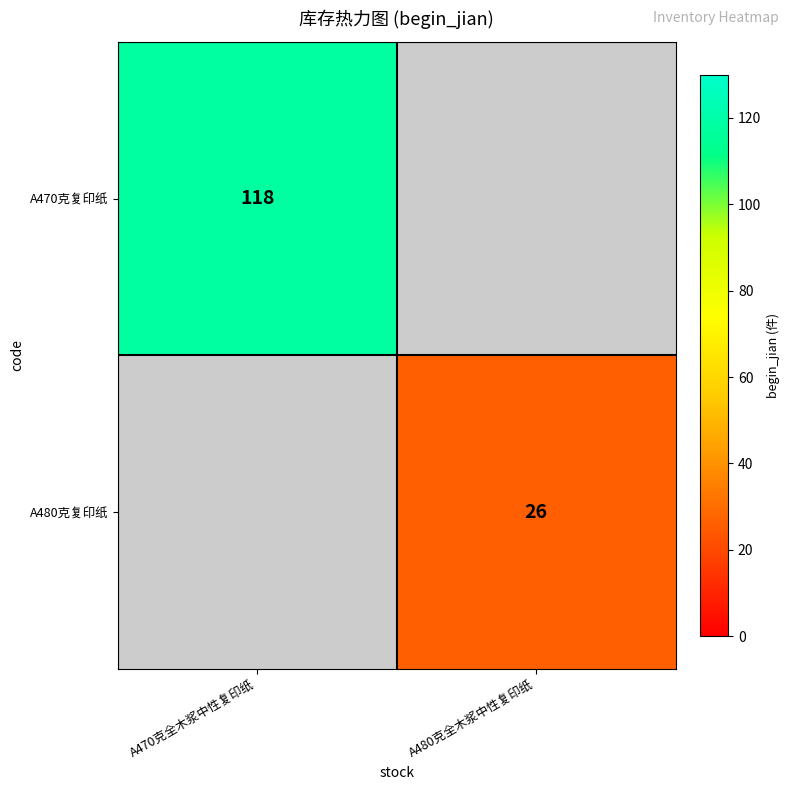

The A470克复印纸 series shows 167.1 at A470克全木浆中性复印纸. True or false?

False